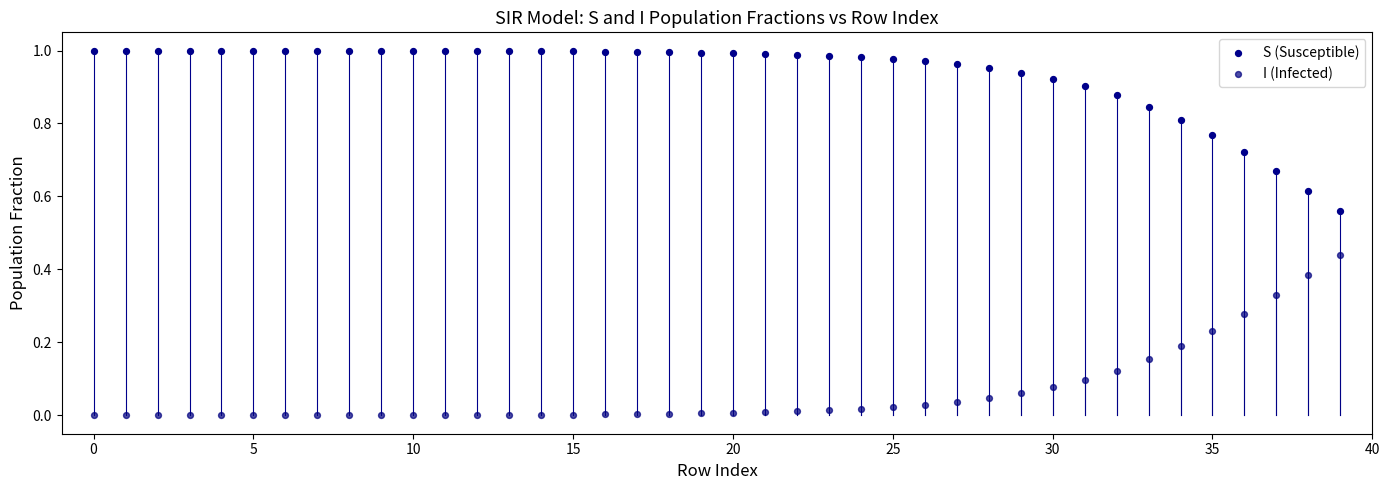

Which series contains the lowest Y value?

I (Infected)